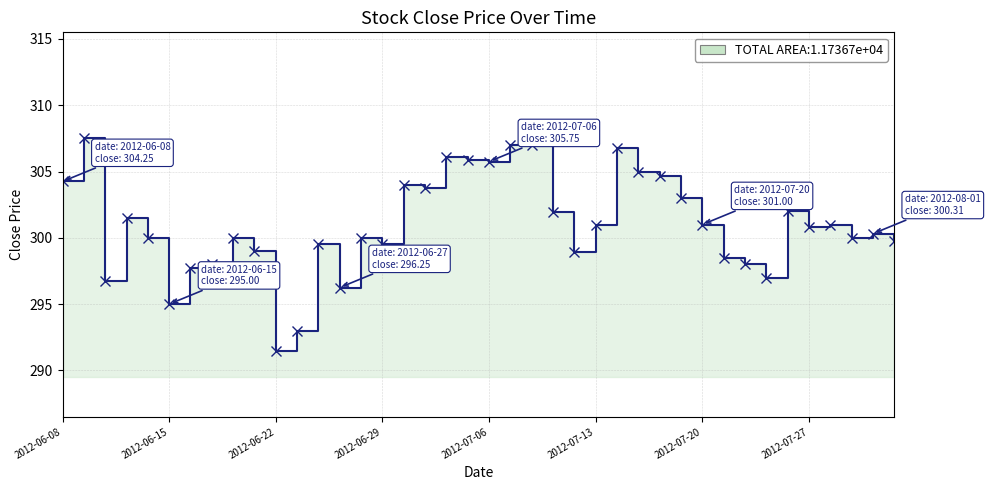

How many interior local valleys (lower than both neighbors) does the data have?

11